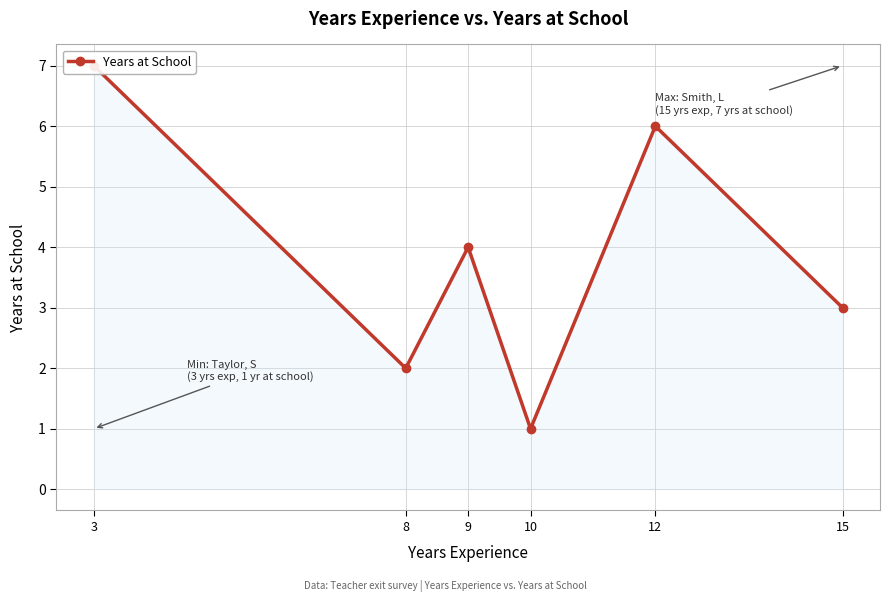

Reading left to right, list all the values displayed in this chart.

3=7	8=2	9=4	10=1	12=6	15=3